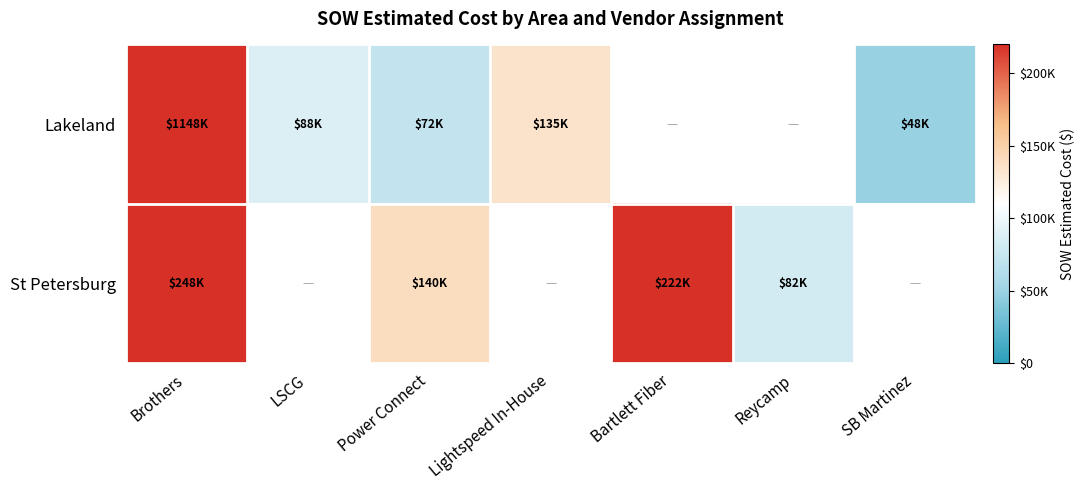

At how many categories does at least one series exceed 542843?

1